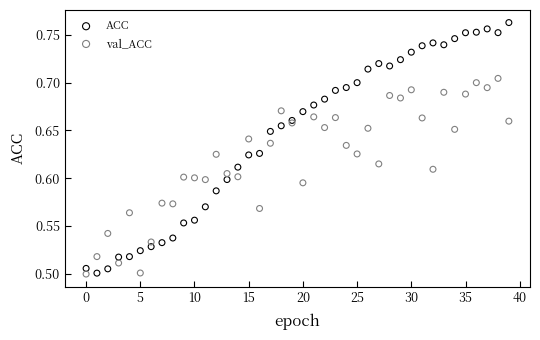

Which series has the widest spread of Y values?

ACC